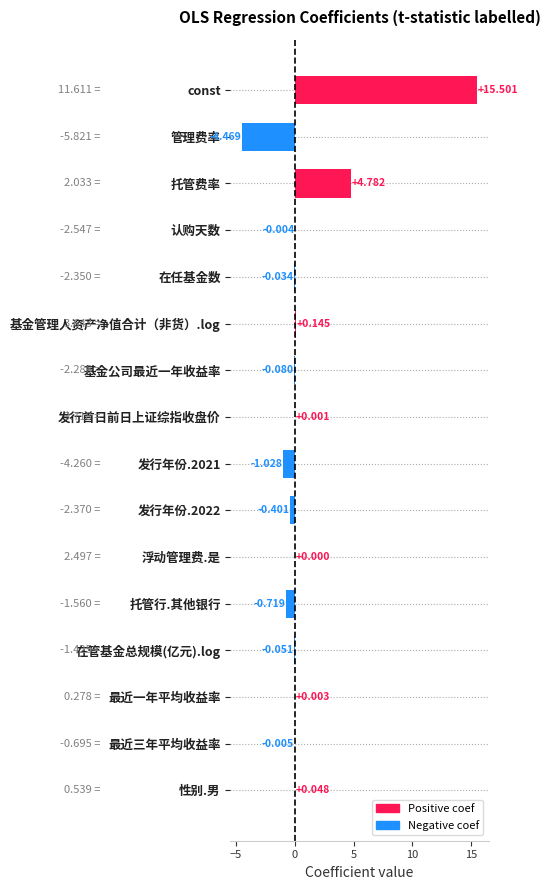

At which category does the chart reach its peak across all series?

const